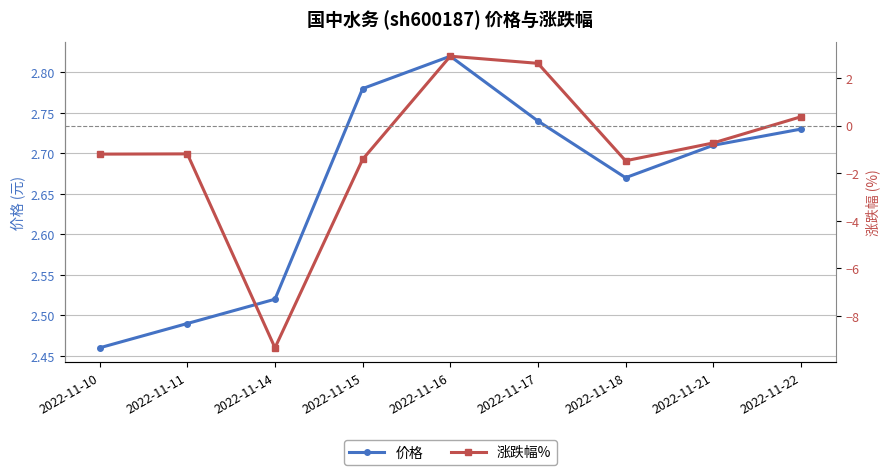

What is the sum of the 涨跌幅% values at 2022-11-18 and 2022-11-16?

1.4